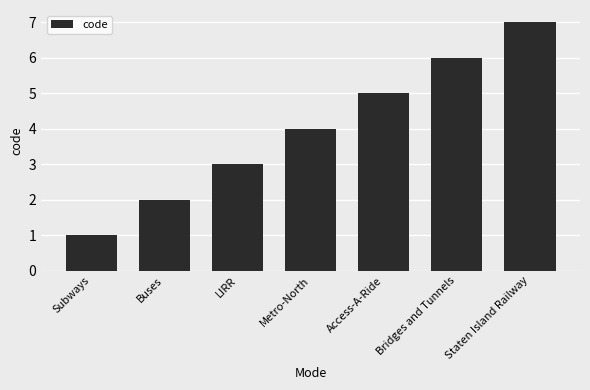

What position from the right is Staten Island Railway?

1